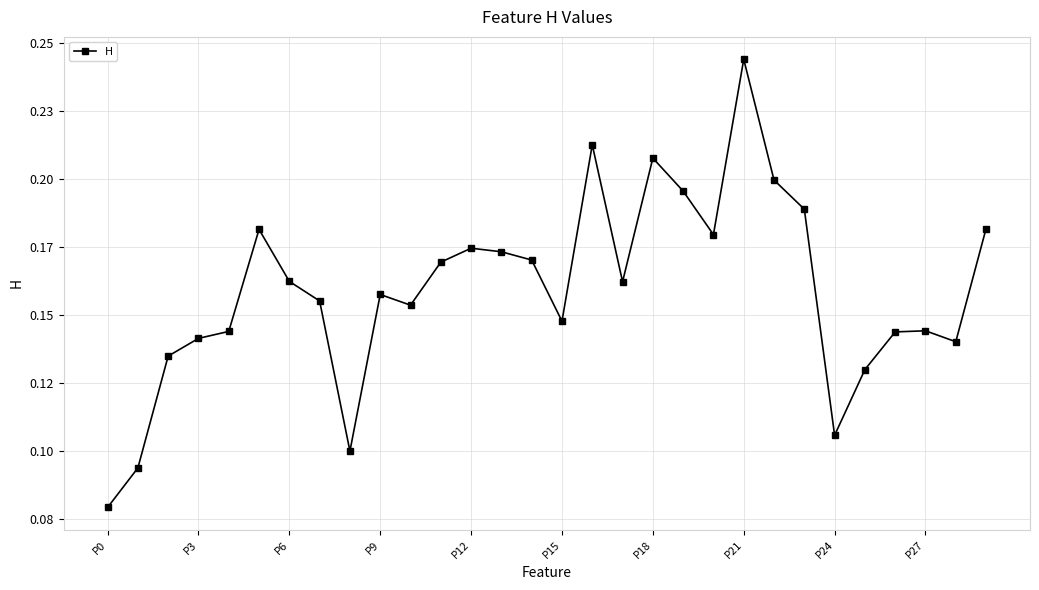

Is this an area chart (filled region under the line)?

No